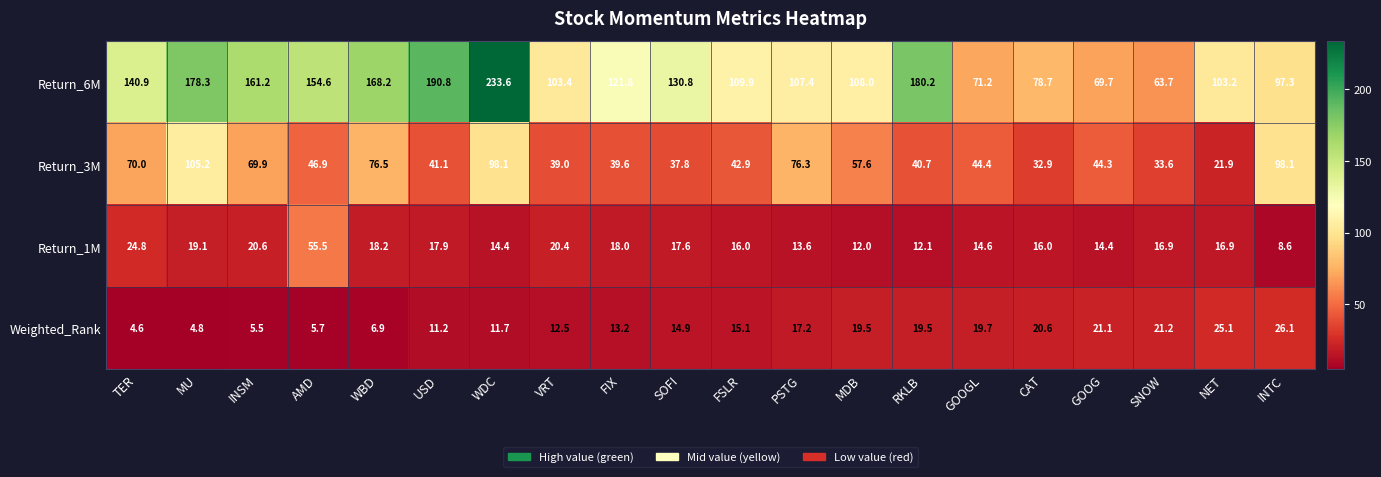

At which category does the chart reach its peak across all series?

WDC